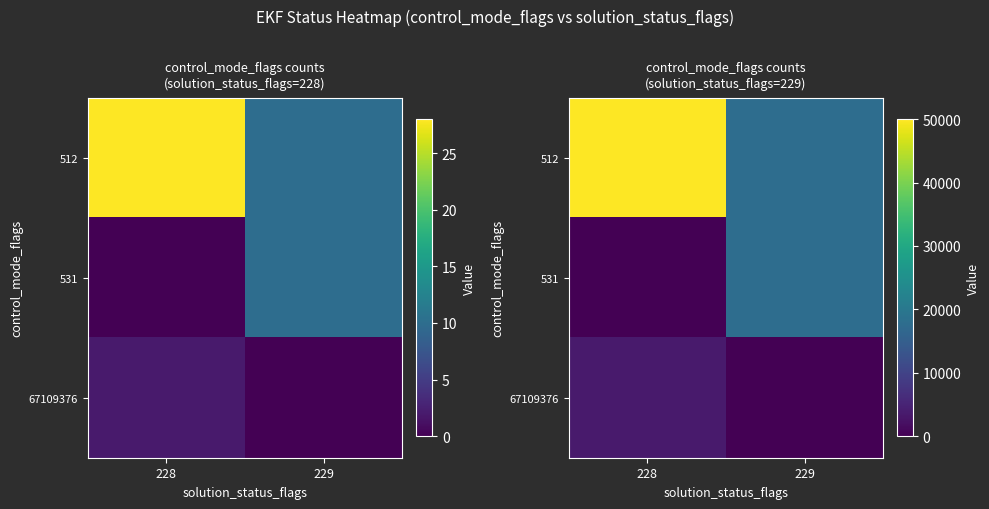

Between 228 and 229, which series saw the biggest shift?

512